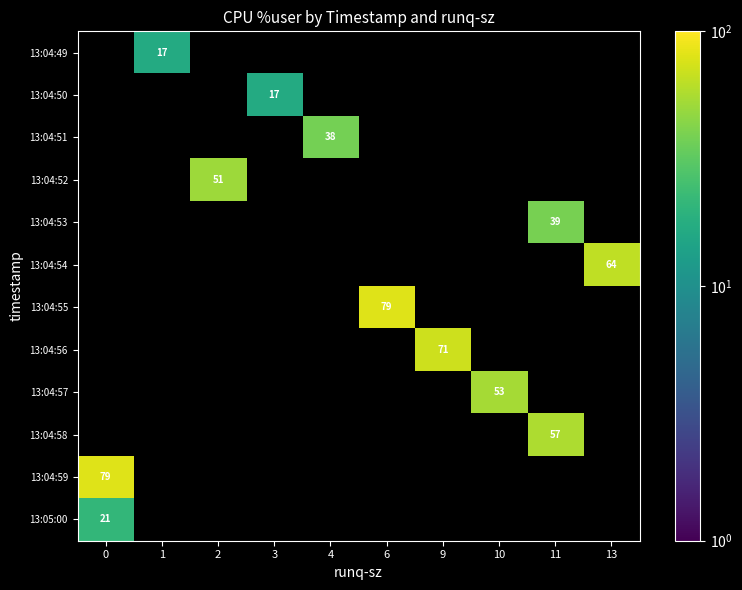

Which has a higher value, 4 or 6?

6